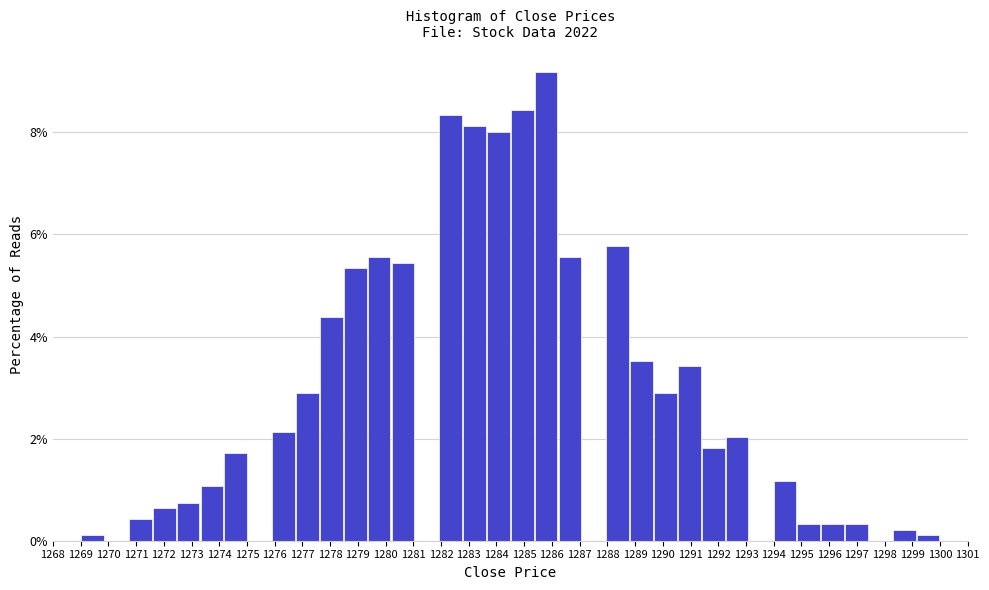

Reading left to right, list every bar in this chart as the range it spans on the x-axis followed by its height. Neither the bar edges nor the heights are printed on the chart, so give them approximately, as read against the axes.

1269.0 to 1269.9: under 0.2
1269.9 to 1270.7: 0
1270.7 to 1271.6: 0.4
1271.6 to 1272.4: 0.6
1272.4 to 1273.3: 0.8
1273.3 to 1274.2: 1.0
1274.2 to 1275.0: 1.8
1275.0 to 1275.9: 0
1275.9 to 1276.8: 2.2
1276.8 to 1277.6: 2.8
1277.6 to 1278.5: 4.4
1278.5 to 1279.3: 5.4
1279.3 to 1280.2: 5.6
1280.2 to 1281.1: 5.4
1281.1 to 1281.9: 0
1281.9 to 1282.8: 8.4
1282.8 to 1283.6: 8.2
1283.6 to 1284.5: 8.0
1284.5 to 1285.4: 8.4
1285.4 to 1286.2: 9.2
1286.2 to 1287.1: 5.6
1287.1 to 1287.9: 0
1287.9 to 1288.8: 5.8
1288.8 to 1289.7: 3.6
1289.7 to 1290.5: 2.8
1290.5 to 1291.4: 3.4
1291.4 to 1292.3: 1.8
1292.3 to 1293.1: 2.0
1293.1 to 1294.0: 0
1294.0 to 1294.8: 1.2
1294.8 to 1295.7: 0.4
1295.7 to 1296.6: 0.4
1296.6 to 1297.4: 0.4
1297.4 to 1298.3: 0
1298.3 to 1299.1: 0.2
1299.1 to 1300.0: under 0.2